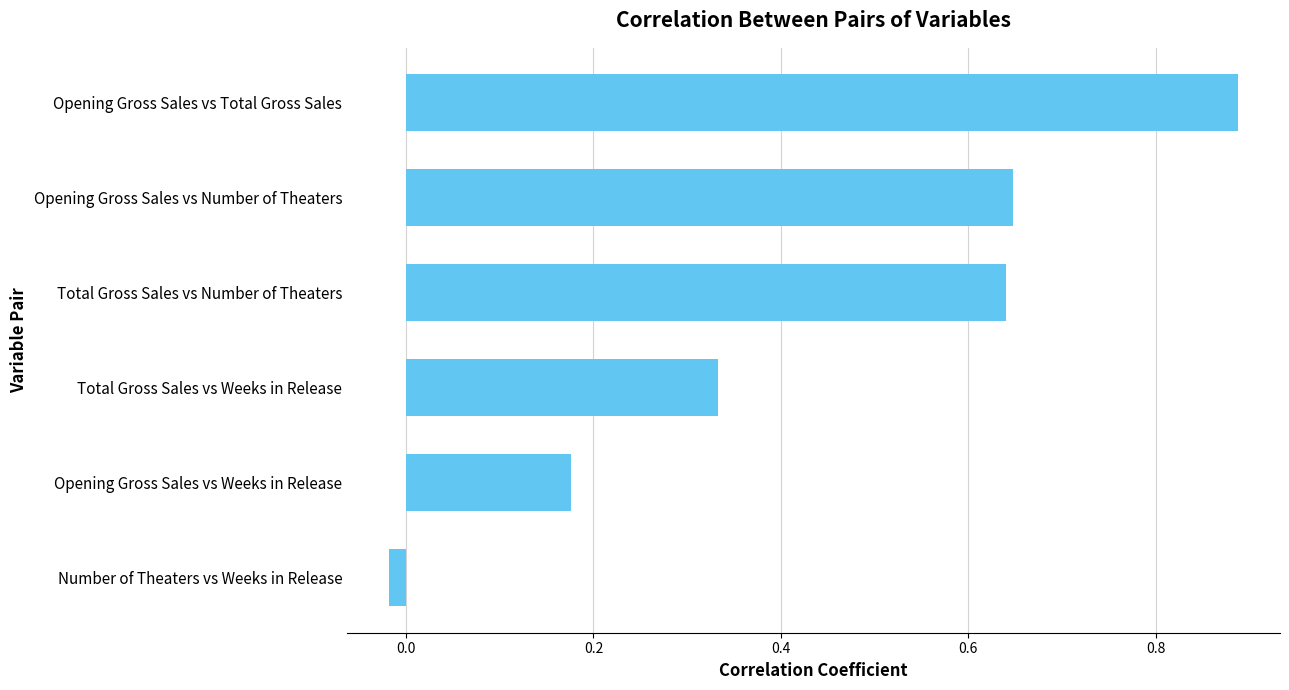

What is the average value?

0.4